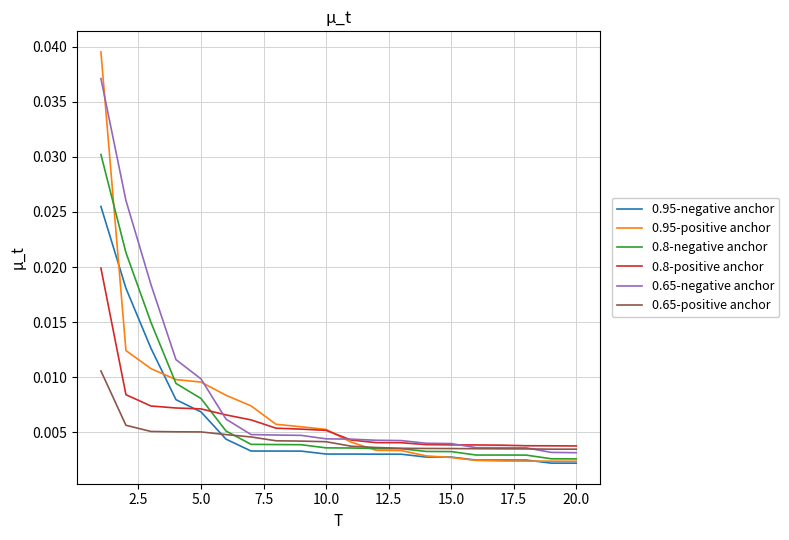

Which series has the largest range (max minus min)?

0.95-positive anchor